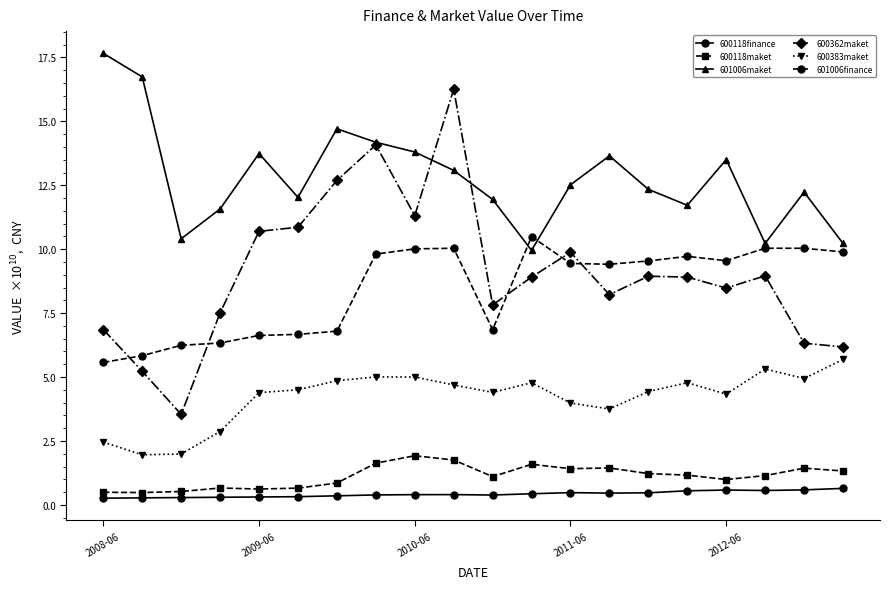

What is the minimum value for 601006finance?

5.6